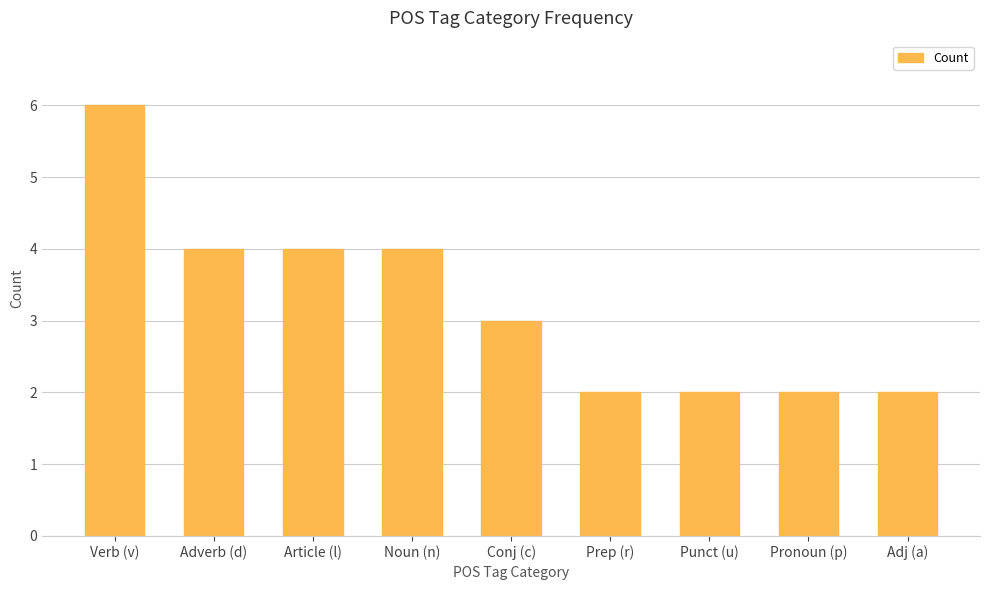

How many bars are there in total?

9